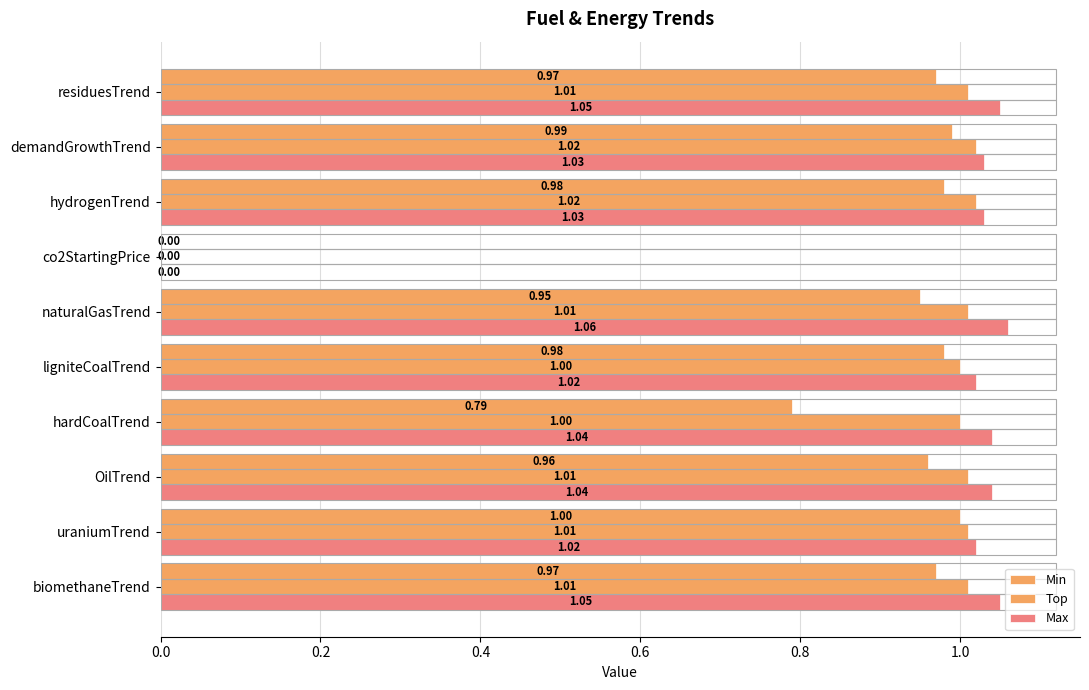

How many series are shown in this chart?

3